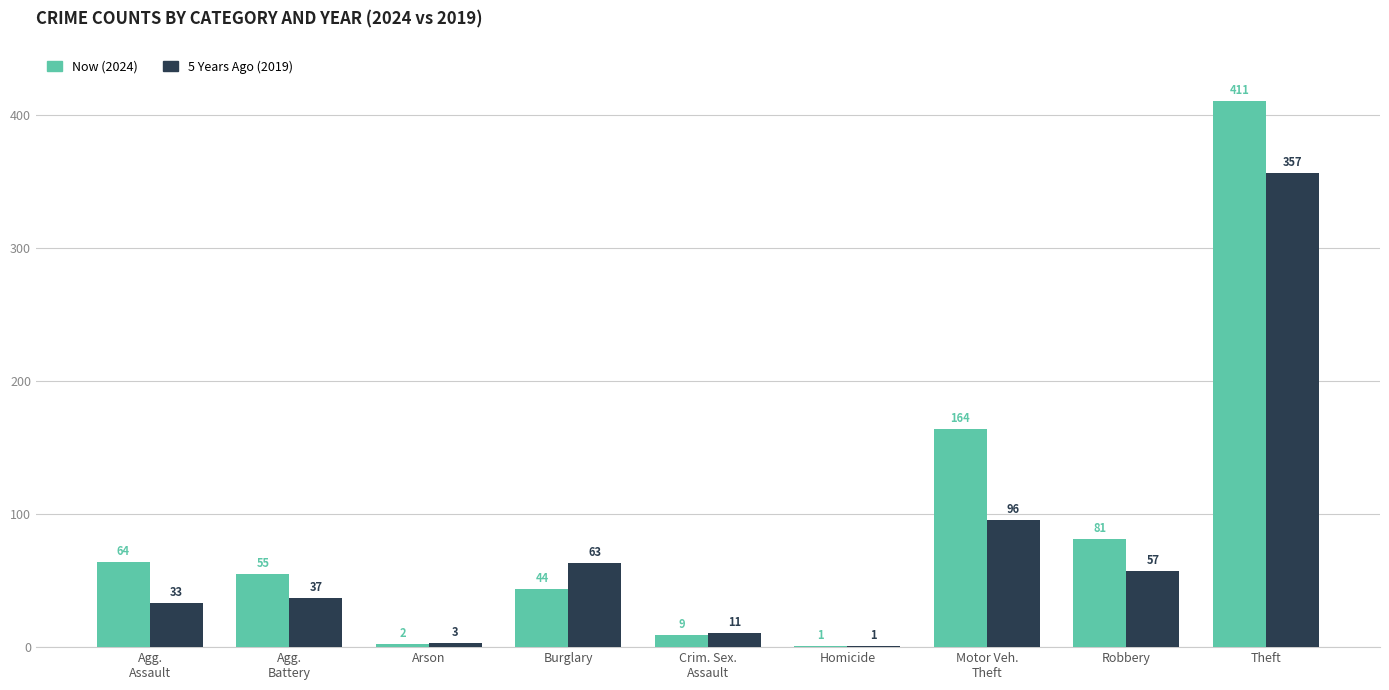

What is the spread (max minus min) of values at Agg.
Battery?

18